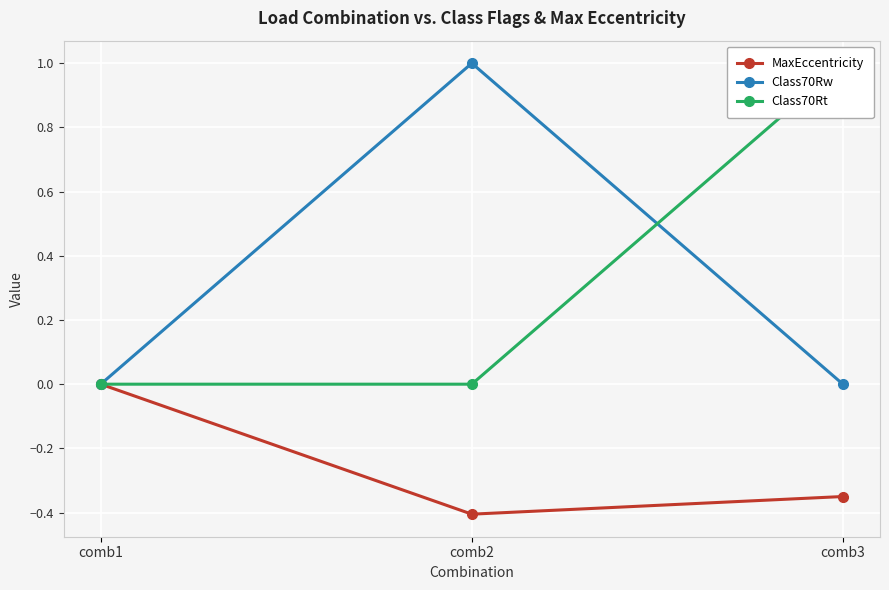

How many Class70Rt values are between 0 and 1?

3